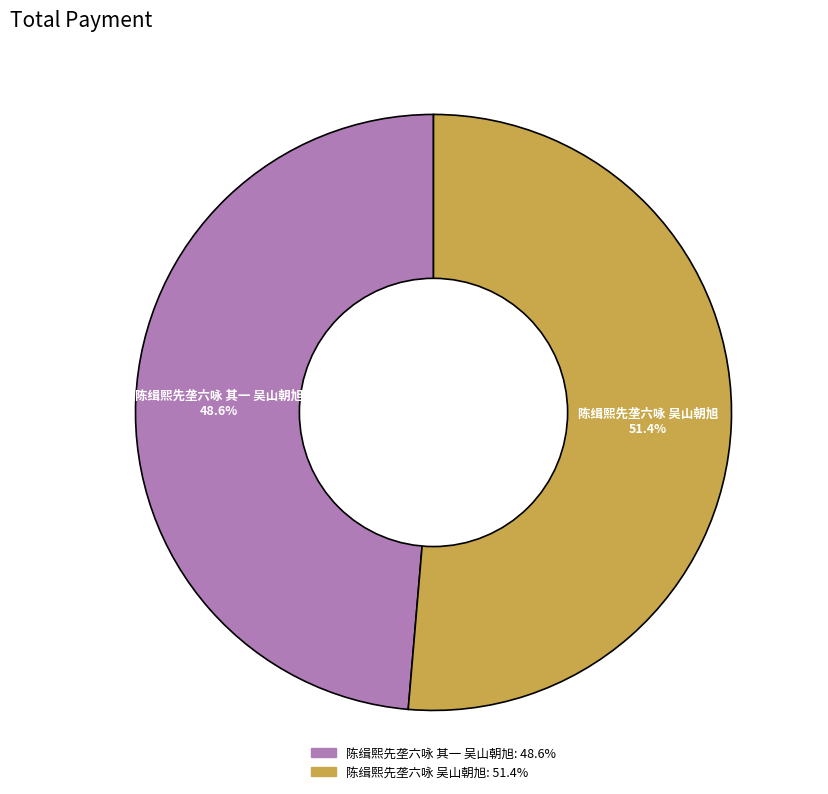

Count the number of slices in the pie.

2